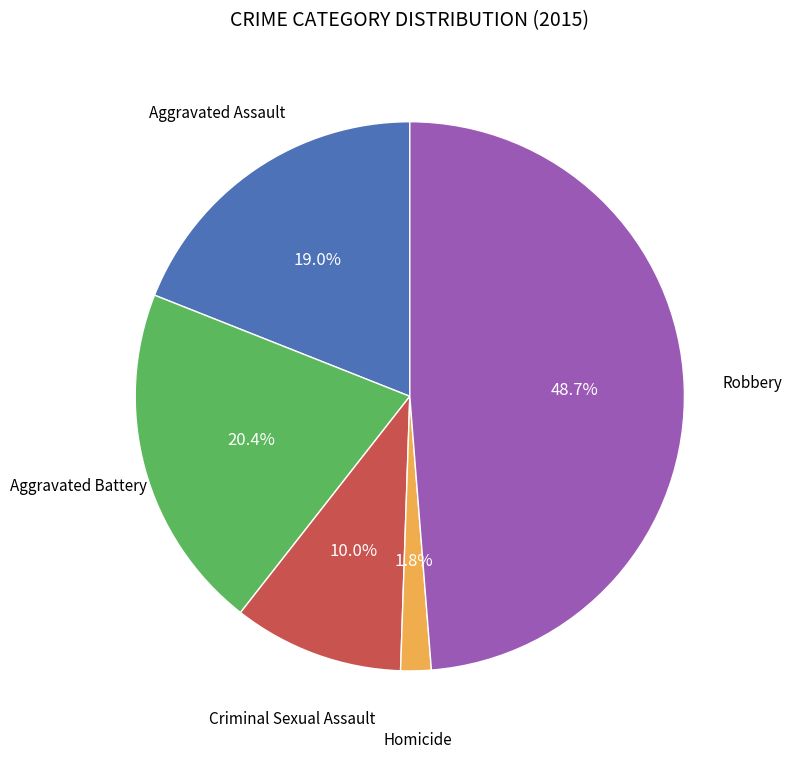

How many segments does this pie chart have?

5